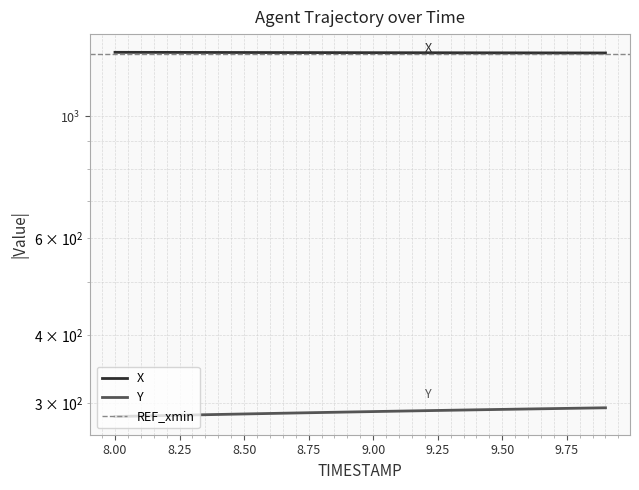

List the series in order of their peak value, highest first.

X, Y